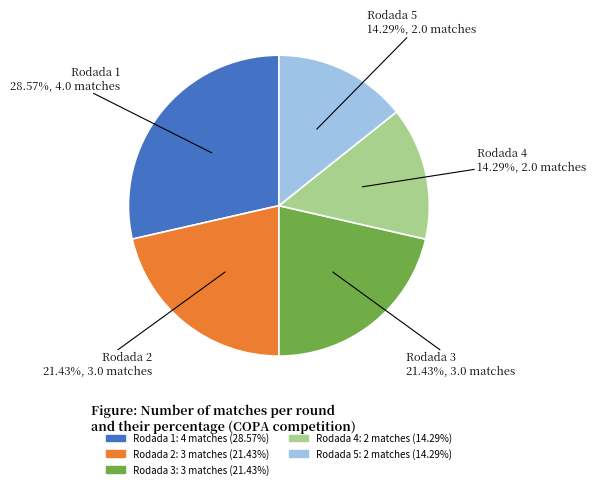

To the nearest percent, what is the combined percentage of Rodada 4 and Rodada 5?

29%